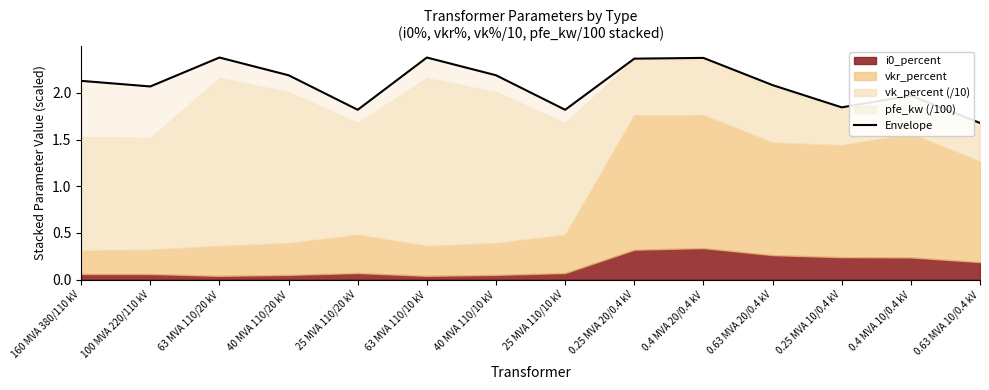

The chart shows a value of 0.6 at 40 MVA 110/10 kV. True or false?

False